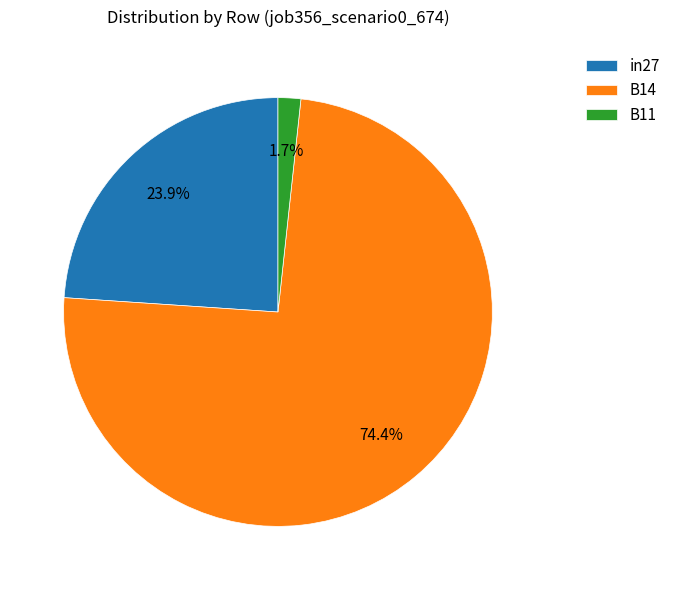

Which category has the smallest portion of the pie?

B11